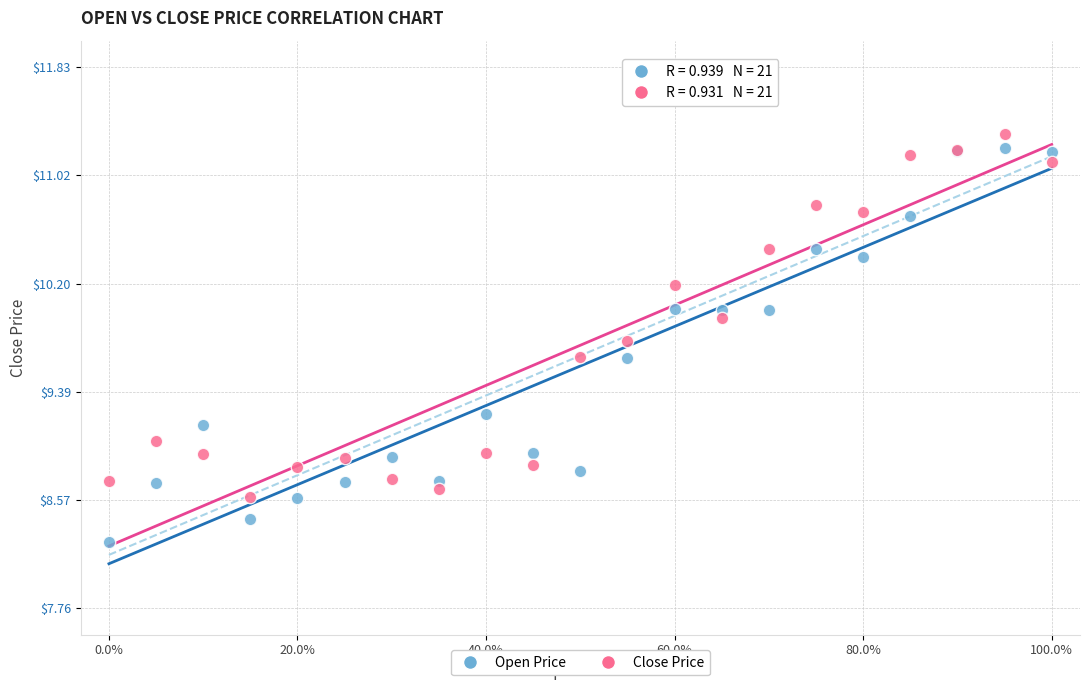

Which series reaches the minimum Y coordinate?

Open Price